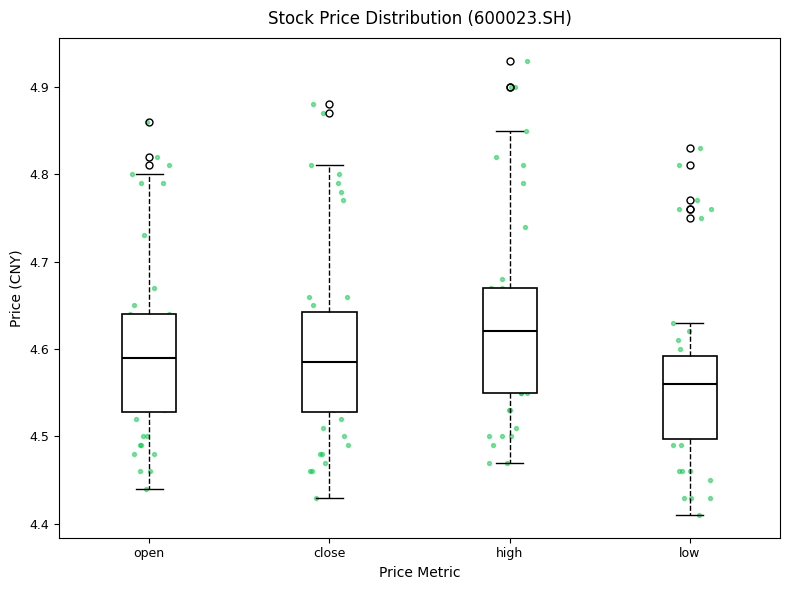

Which box's median line is the highest?

high